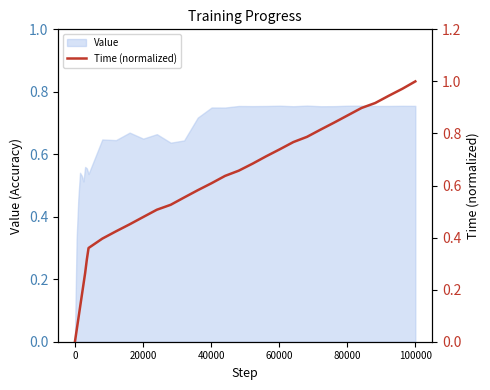

Count the number of values greater than 0.

32